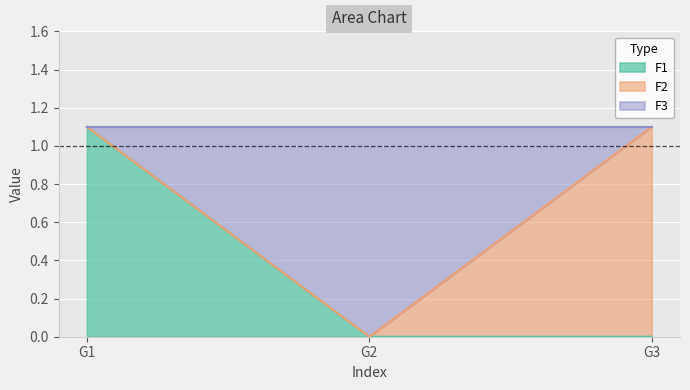

Is it true that F3 equals 0.5 at G1?

False